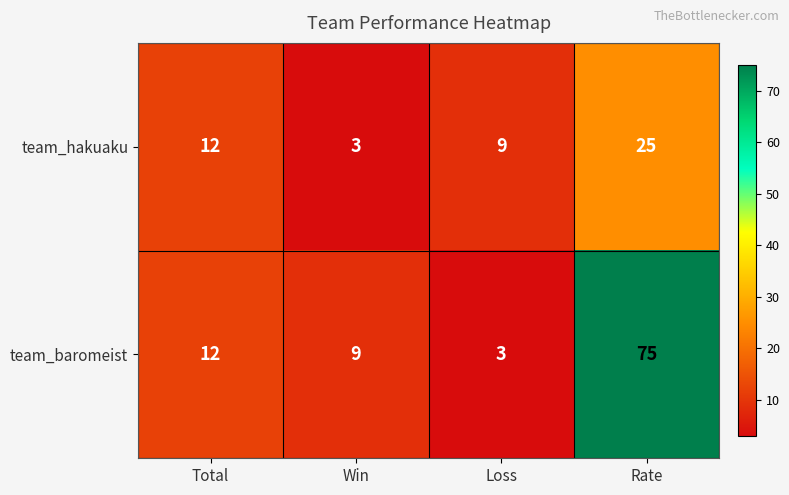

Which category has the highest value in the team_hakuaku series?

Rate